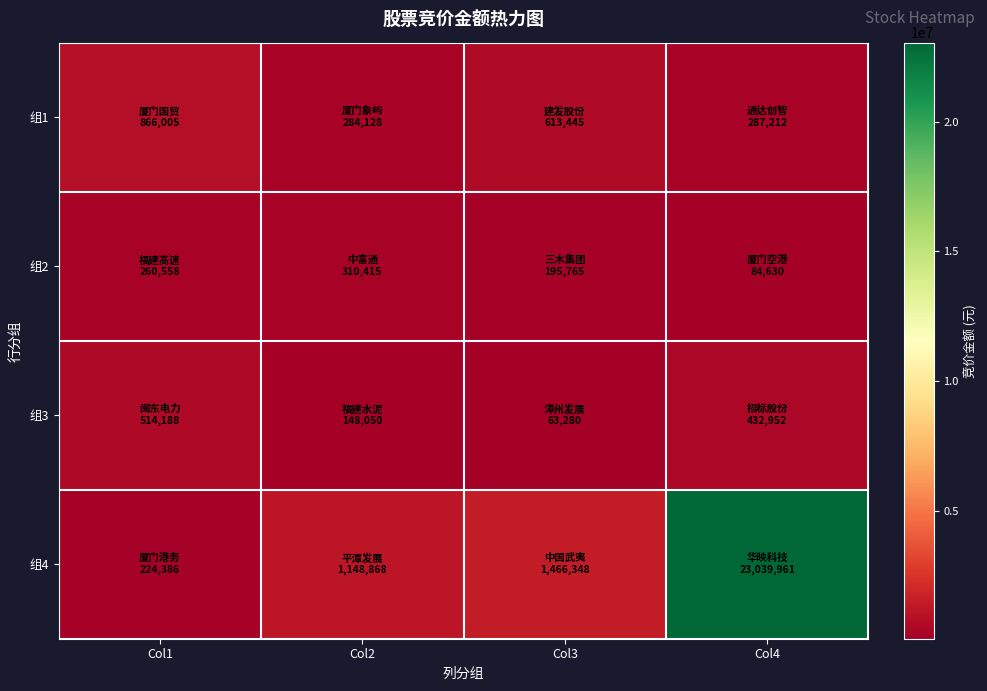

What is the total value across all series at Col2?

1891461